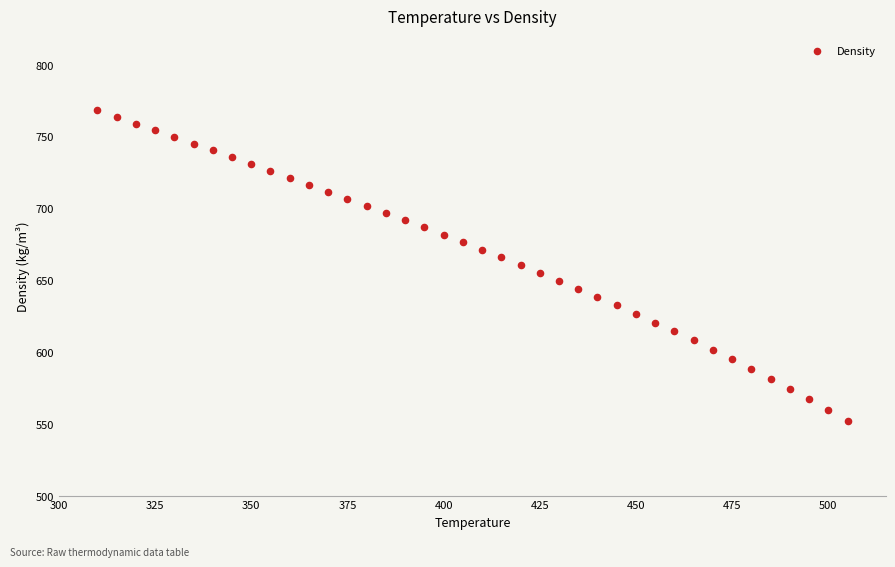

What is the range of X values (max minus min)?

195.0